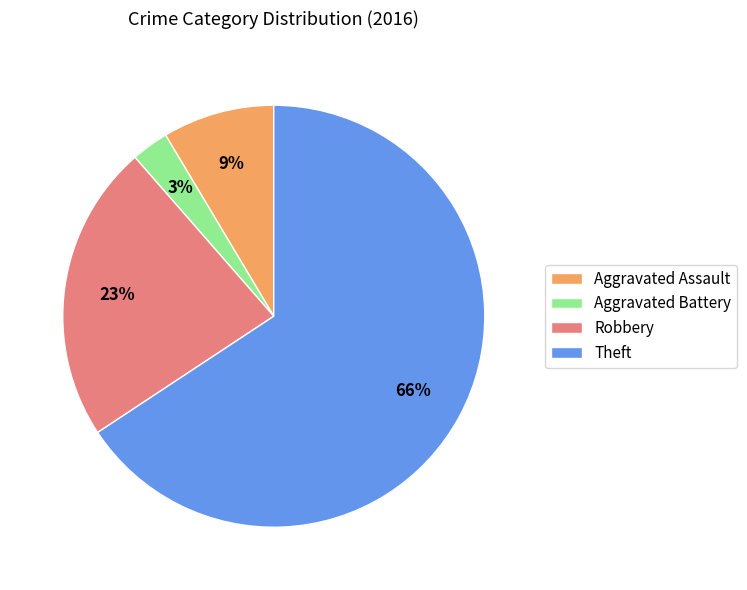

Combined, do Aggravated Battery and Theft account for over 50%?

Yes